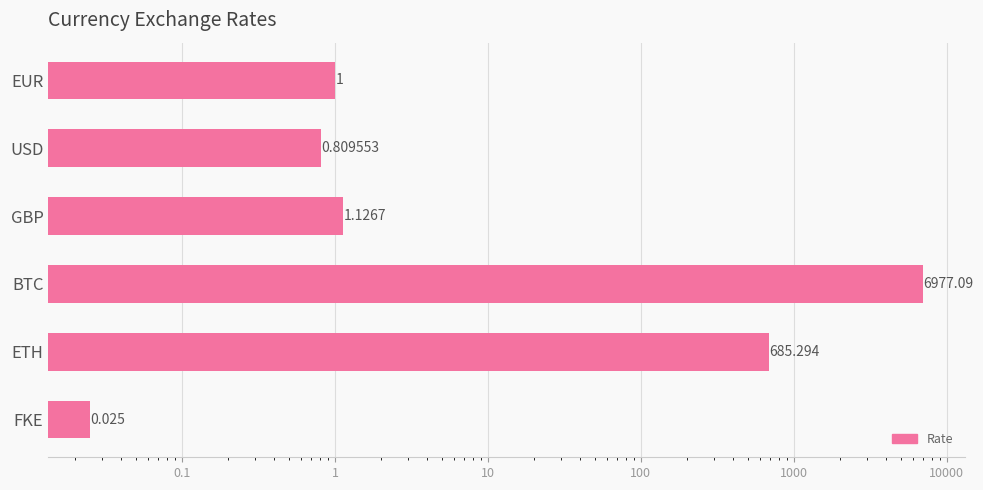

Is it true that the value at EUR is 0.3?

False